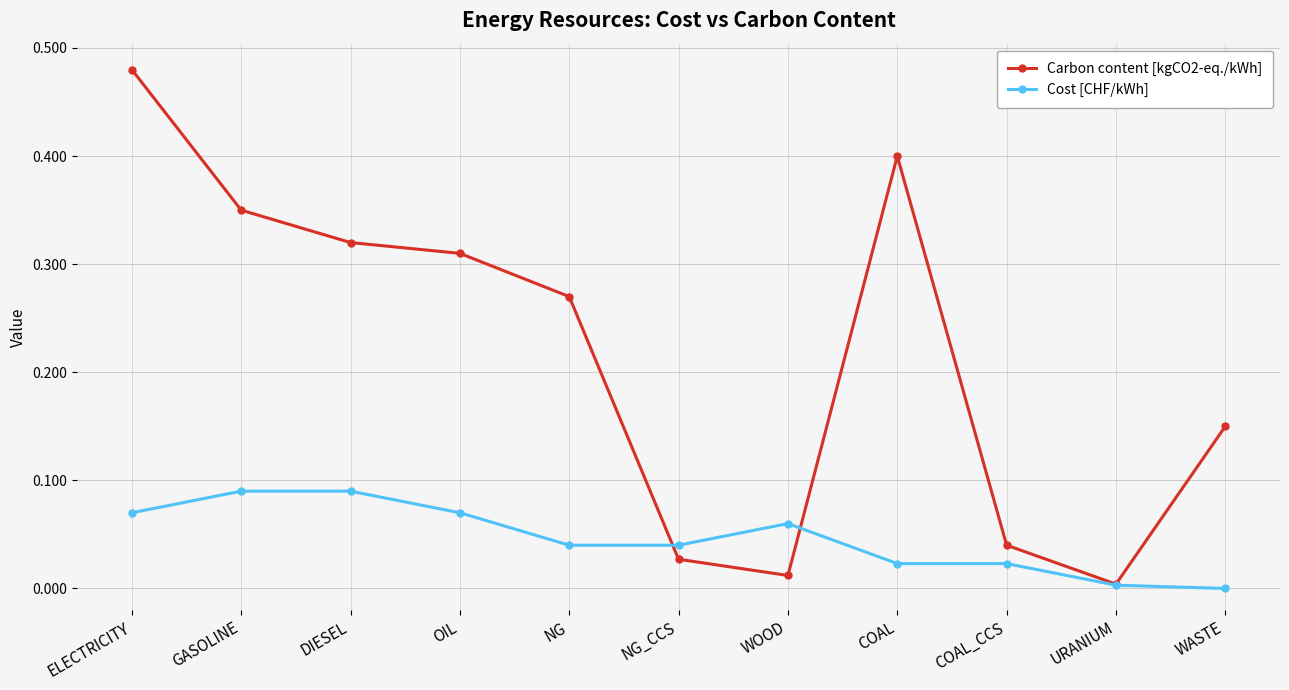

Is this an area chart (filled region under the line)?

No